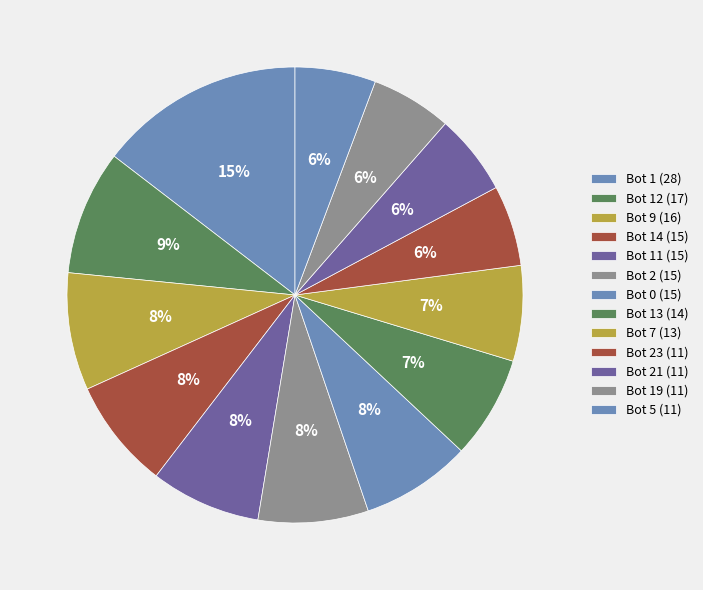

Which slice is the smallest?

Bot 23 (11)